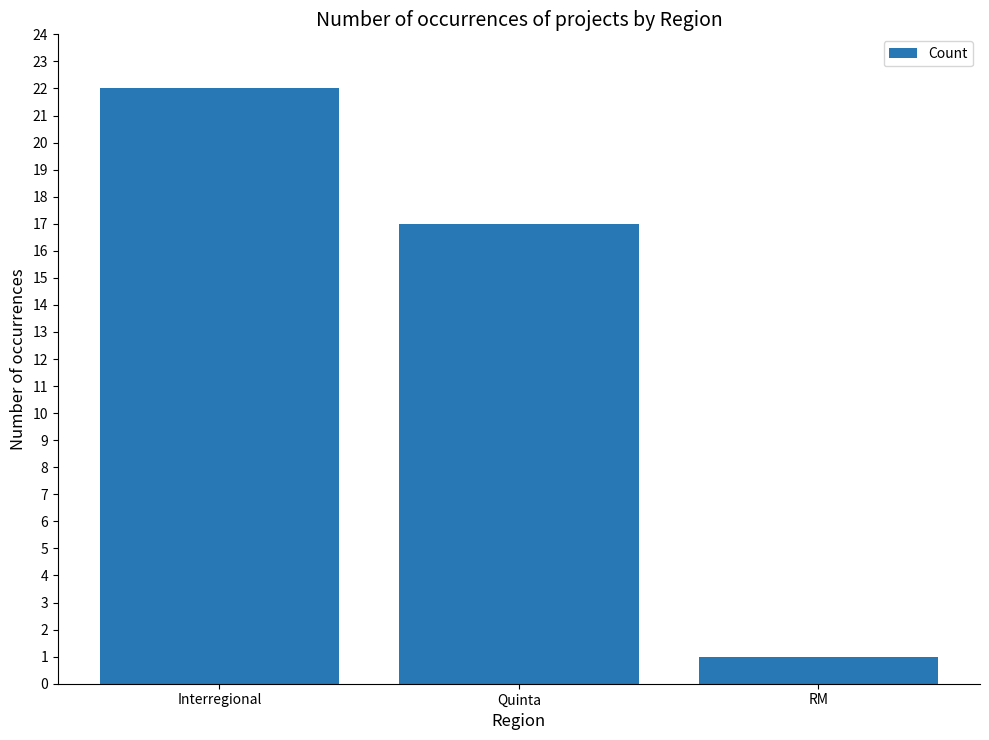

Between Interregional and Quinta, which is larger?

Interregional